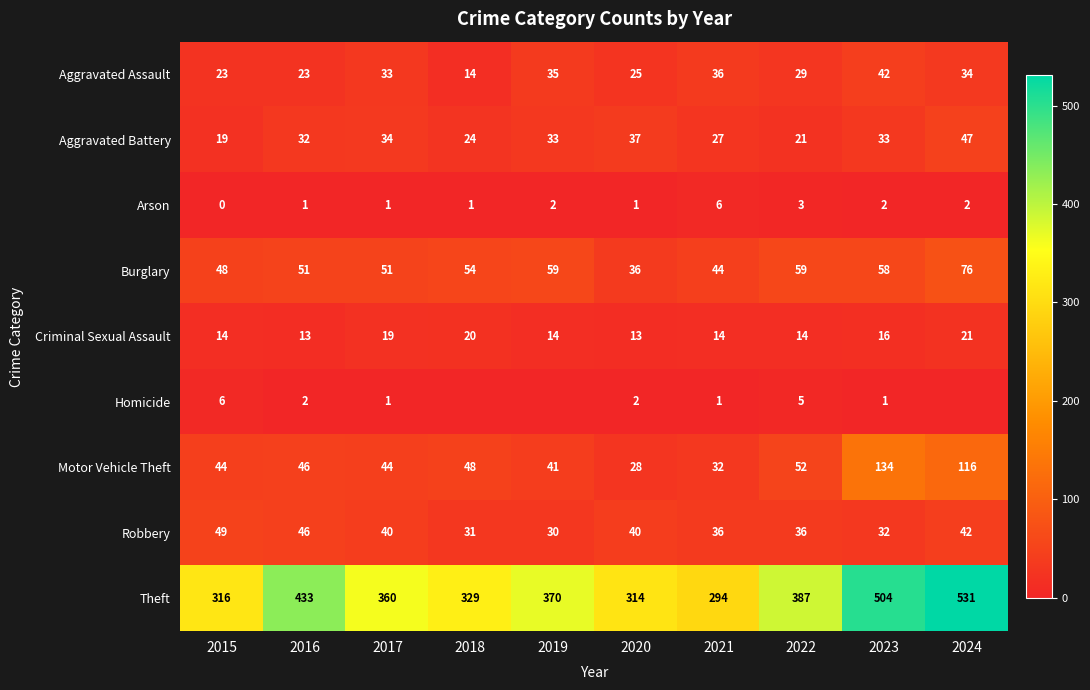

The Aggravated Assault series shows 18 at 2023. True or false?

False